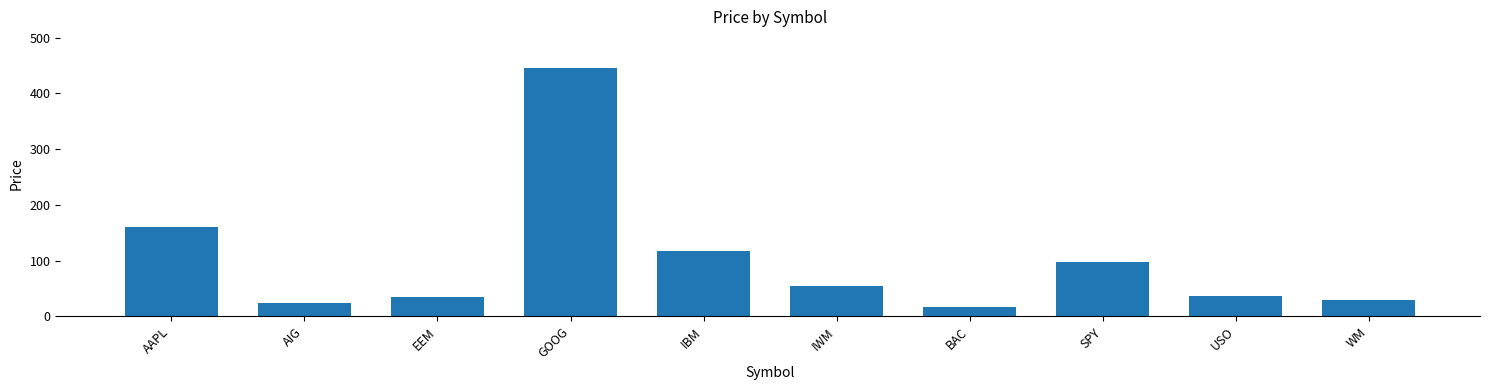

At which category does the chart reach its minimum across all series?

BAC